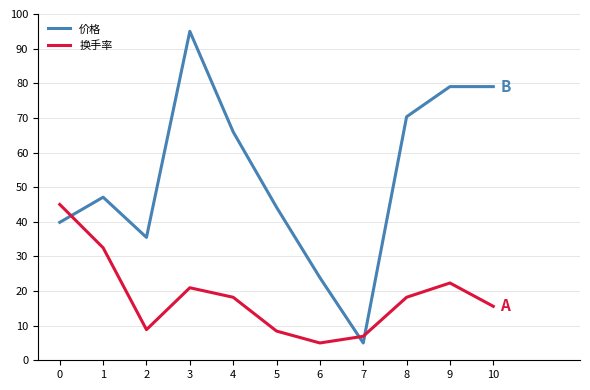

At which label is 价格 closest to 50?

1